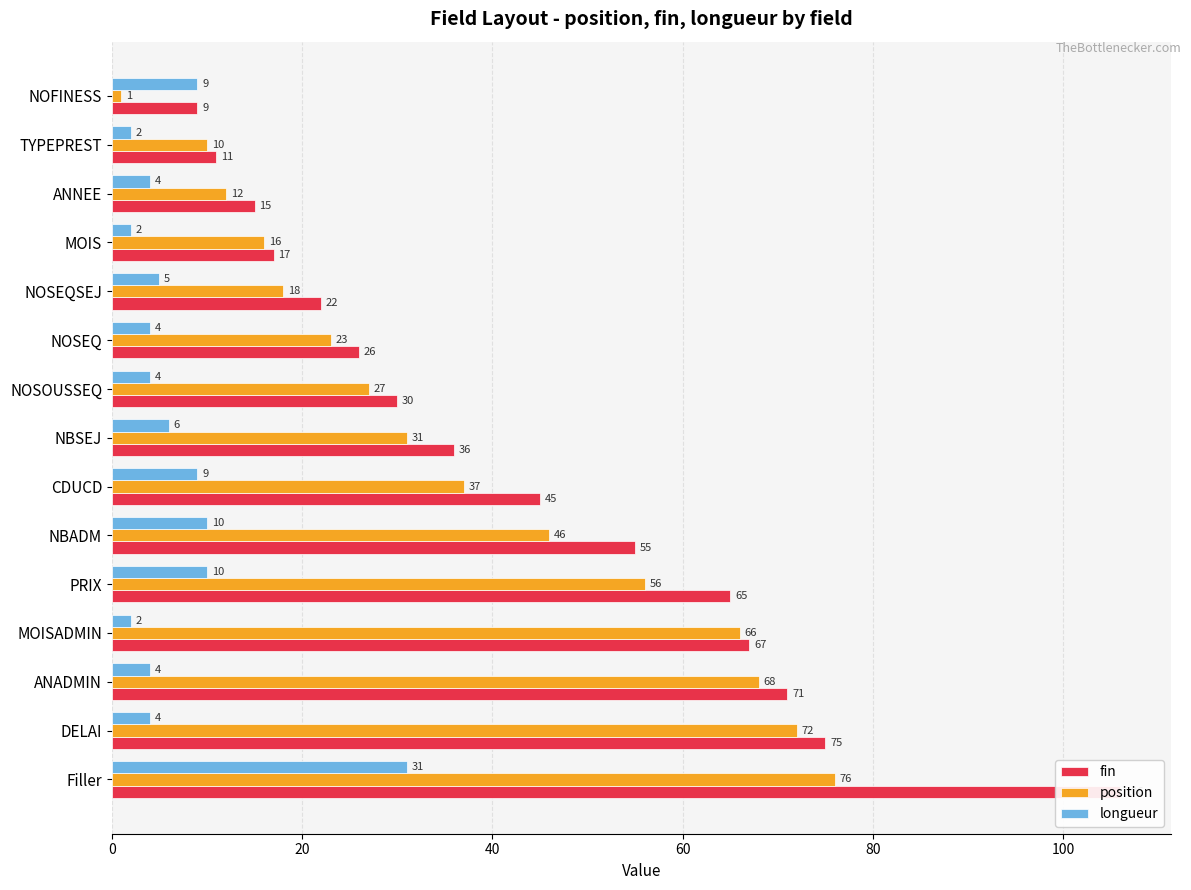

Which series has the widest spread of values?

fin